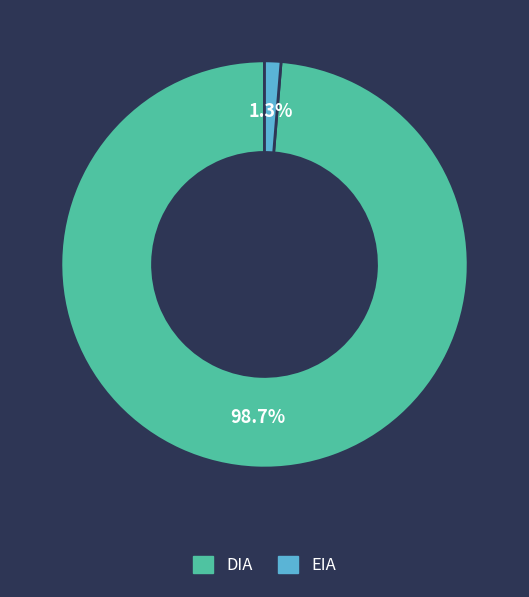

Which category has the biggest portion of the pie?

DIA